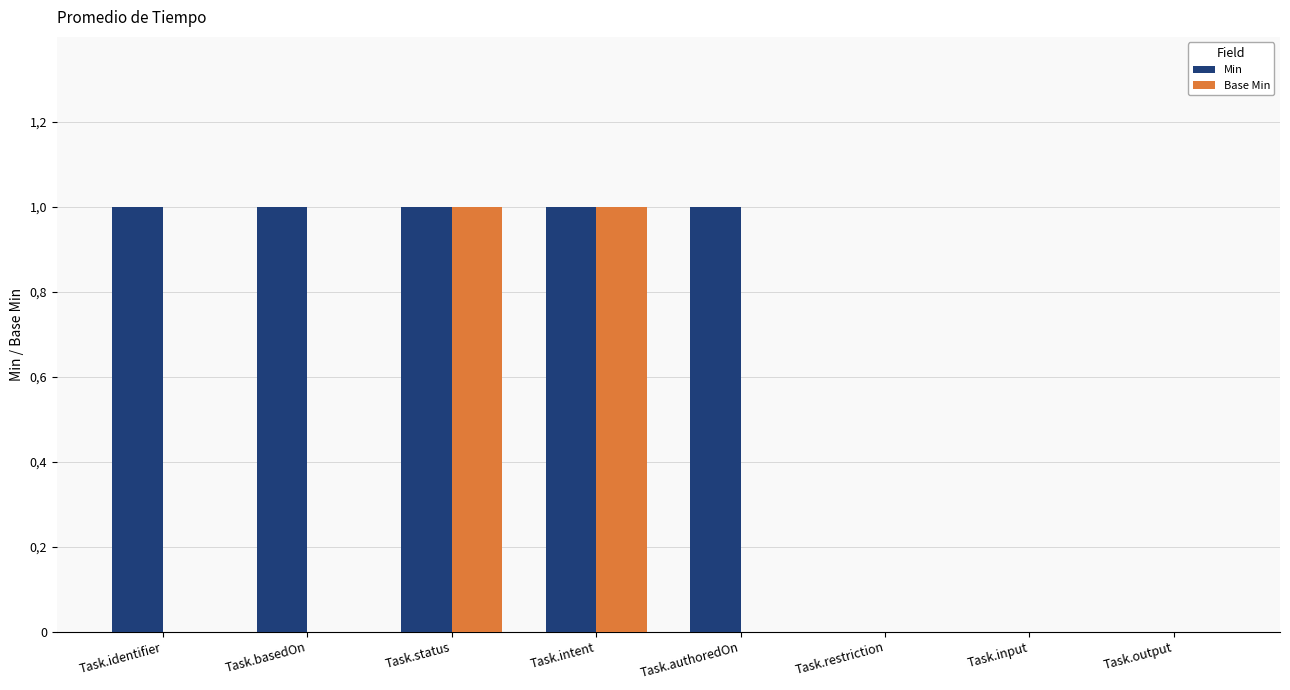

Does the chart contain stacked bars?

No